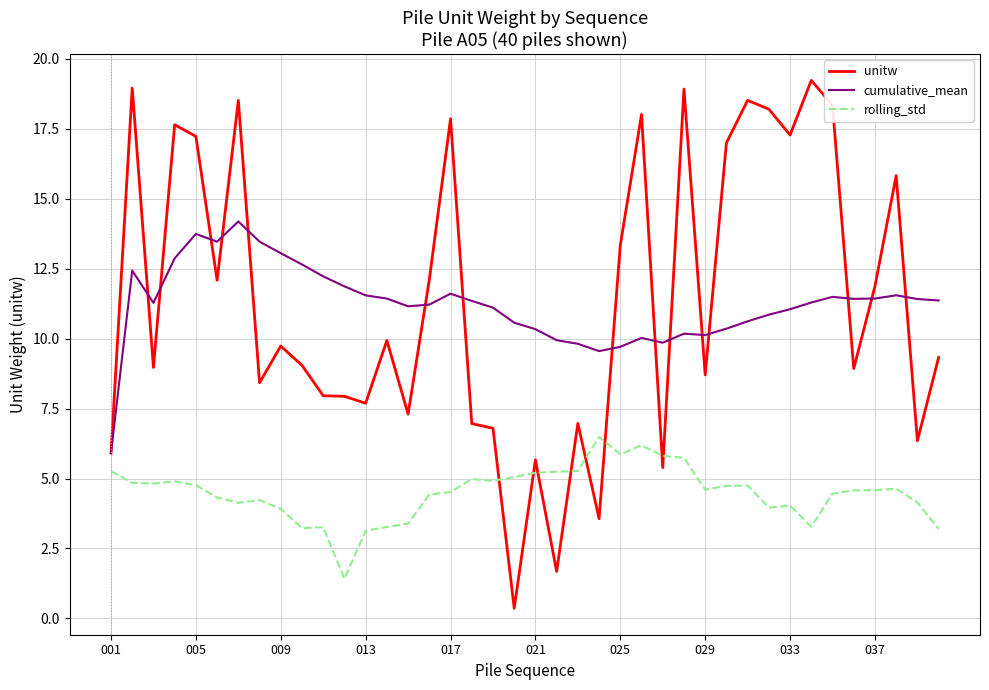

What is the maximum value for cumulative_mean?

14.2